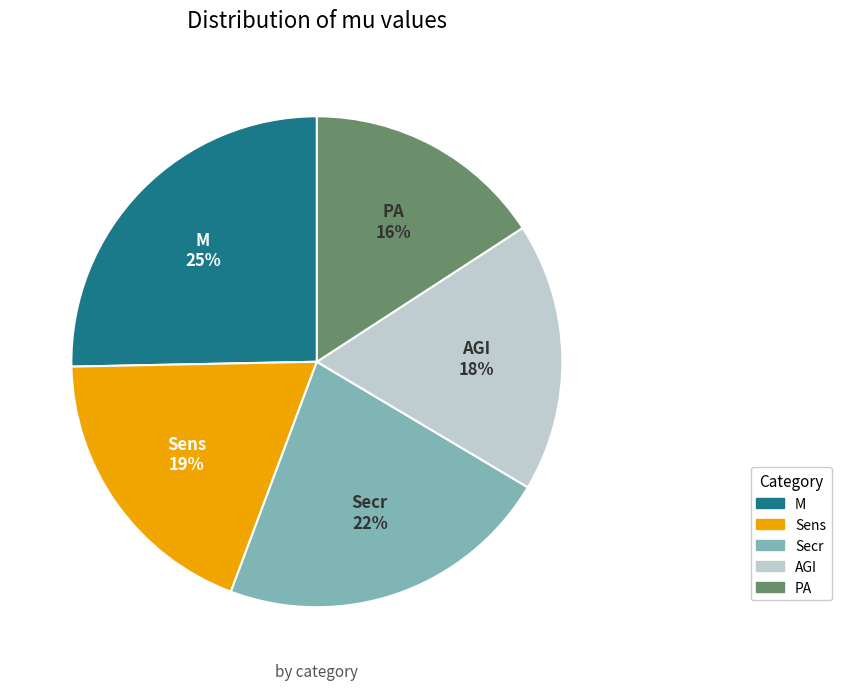

Which has a higher value, PA or Sens?

Sens